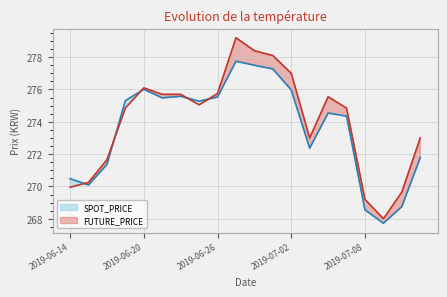

Is it true that FUTURE_PRICE equals 59.1 at 2019-07-03?

False